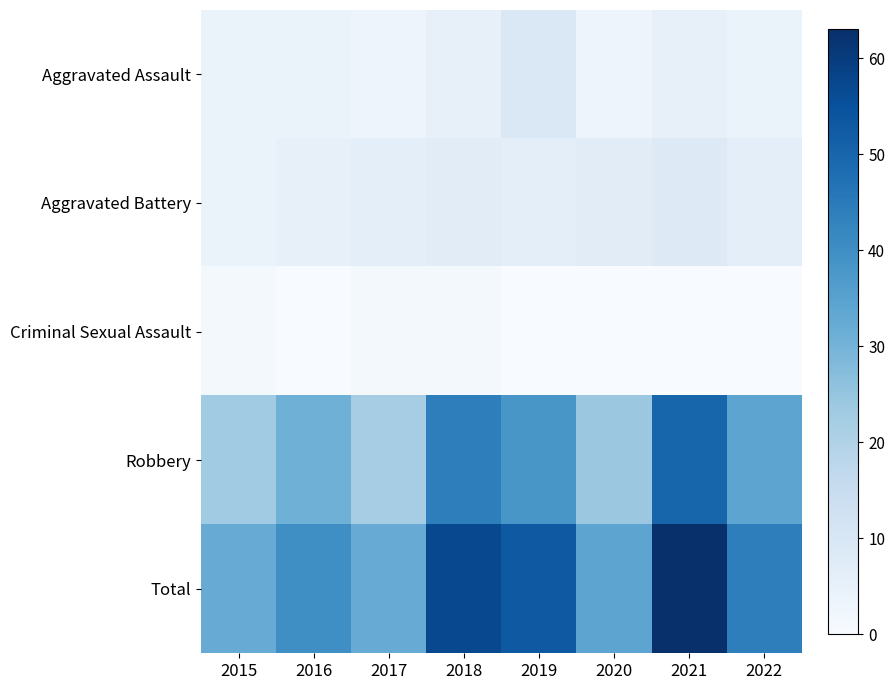

What is the total value across all series at 2017?

64